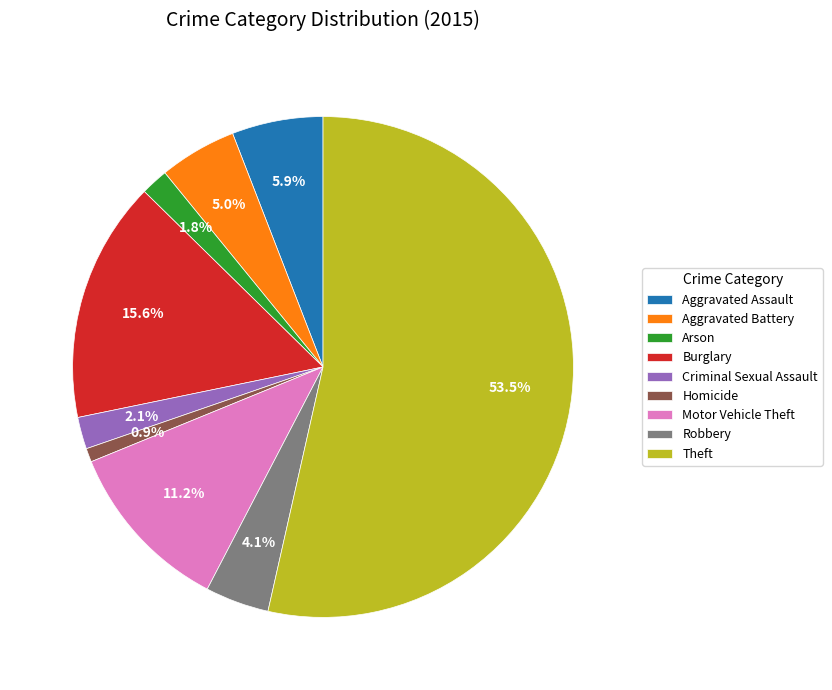

Is there any slice that represents more than half of the pie?

Yes